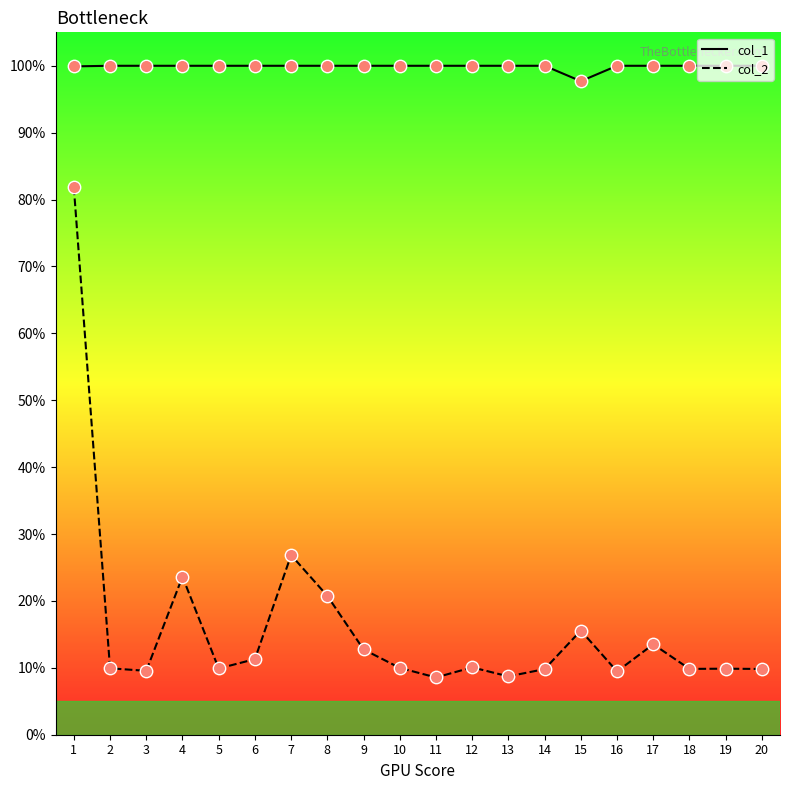

What are all the series names shown in the legend?

col_1, col_2